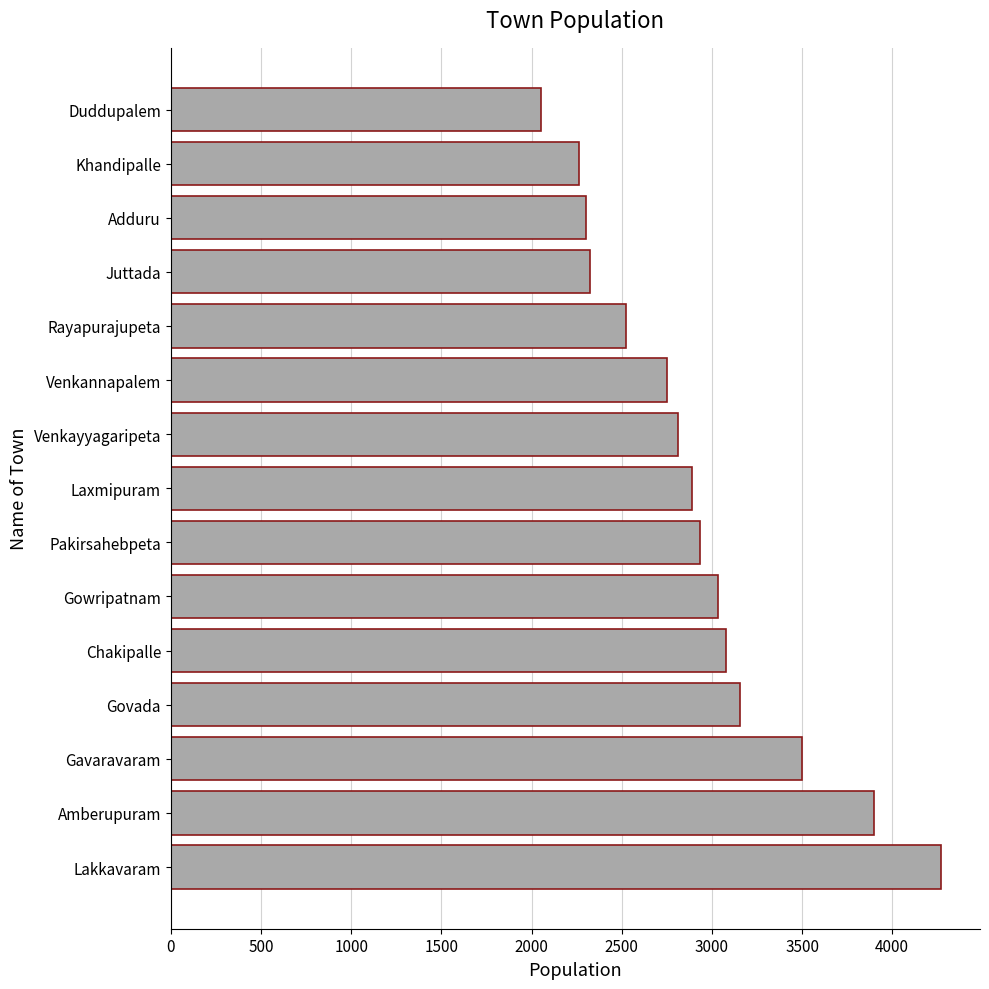

Reading bottom to top, transcribe all the data shown in this chart.

Lakkavaram=4273	Amberupuram=3901	Gavaravaram=3501	Govada=3156	Chakipalle=3078	Gowripatnam=3033	Pakirsahebpeta=2933	Laxmipuram=2891	Venkayyagaripeta=2811	Venkannapalem=2754	Rayapurajupeta=2524	Juttada=2325	Adduru=2300	Khandipalle=2262	Duddupalem=2051